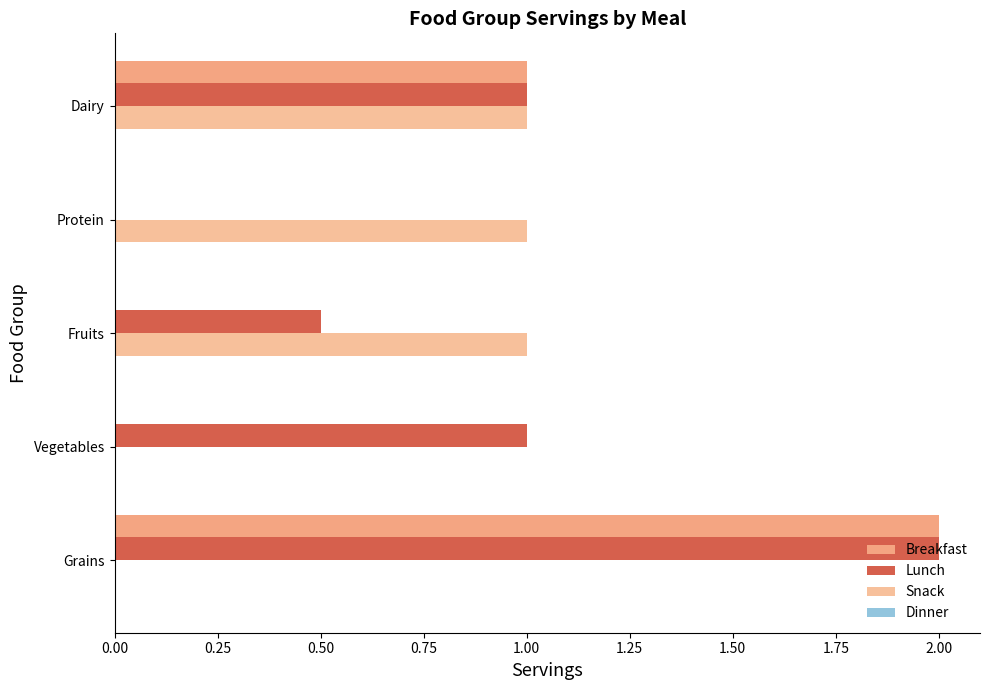

Rank the series by their maximum value, from highest to lowest.

Breakfast, Lunch, Snack, Dinner